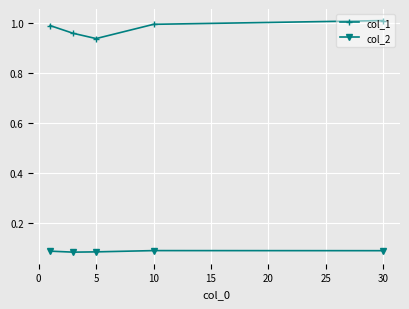

Which category has the highest value across all series?

30